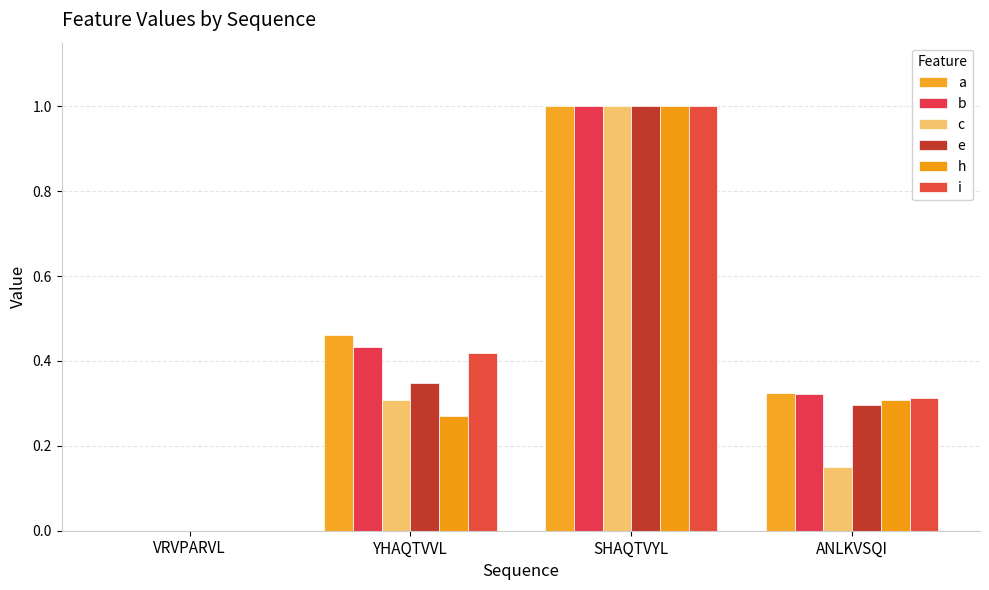

How many data points does each series have?

4